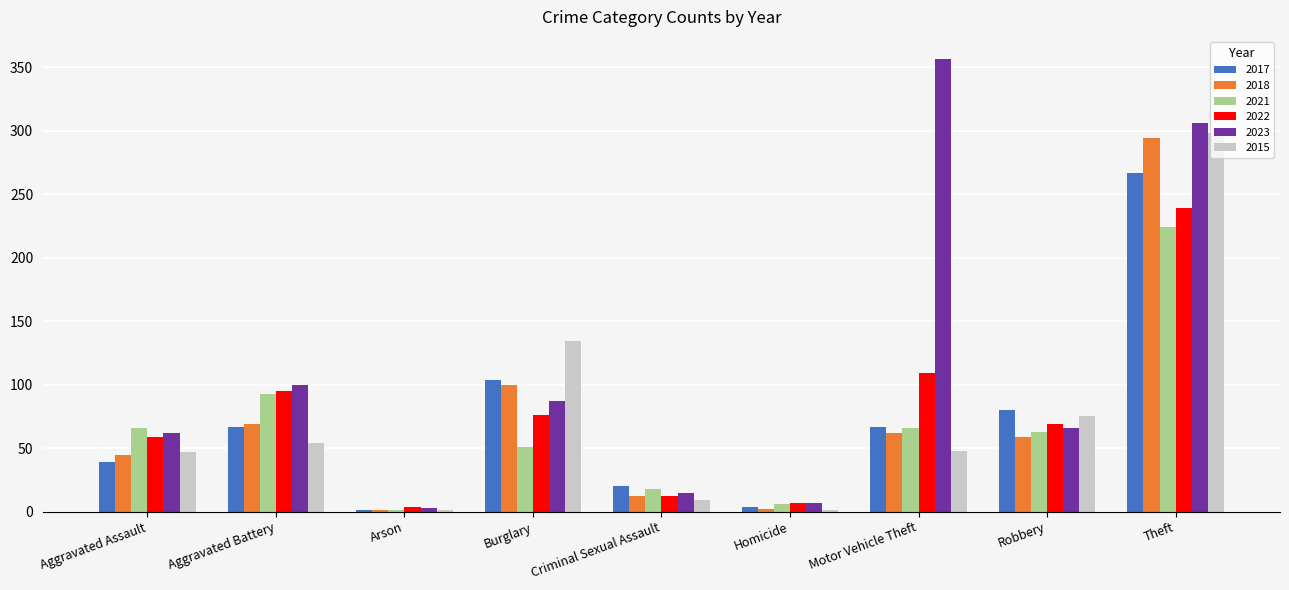

Which series has the widest spread of values?

2023